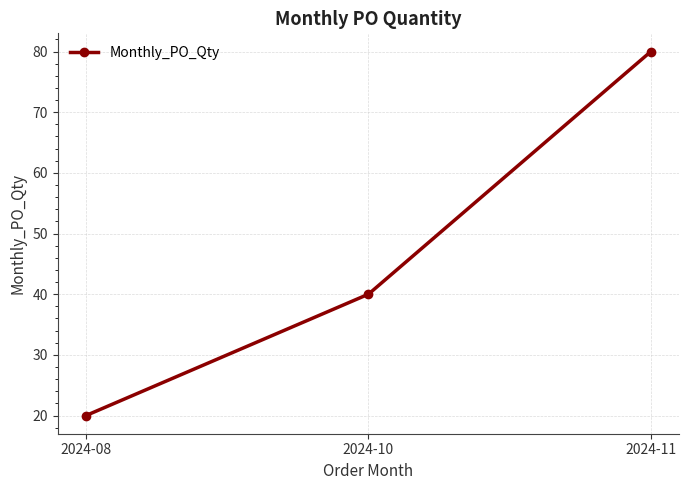

What value does the data have at 2024-08, to the nearest 10?

20